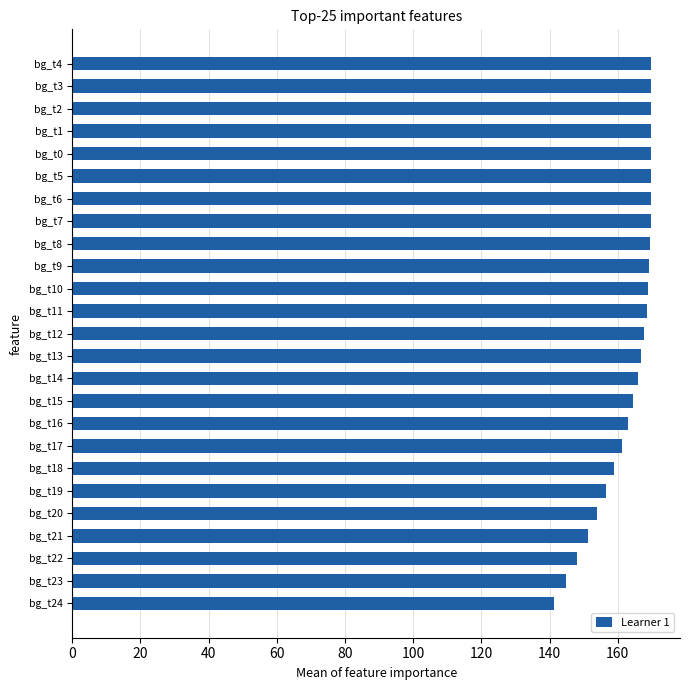

The chart shows a value of 226.0 at bg_t10. True or false?

False